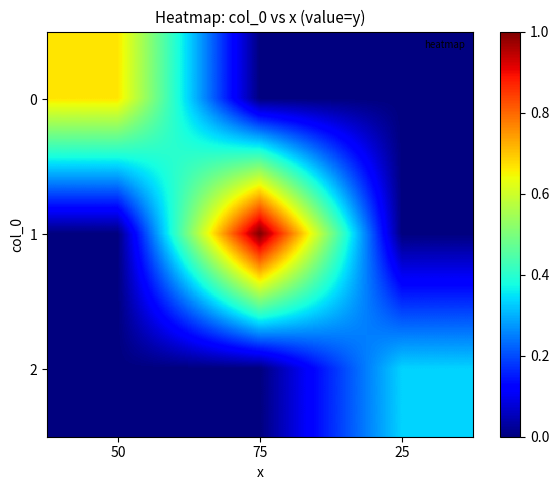

What is the greatest value displayed?

1.0